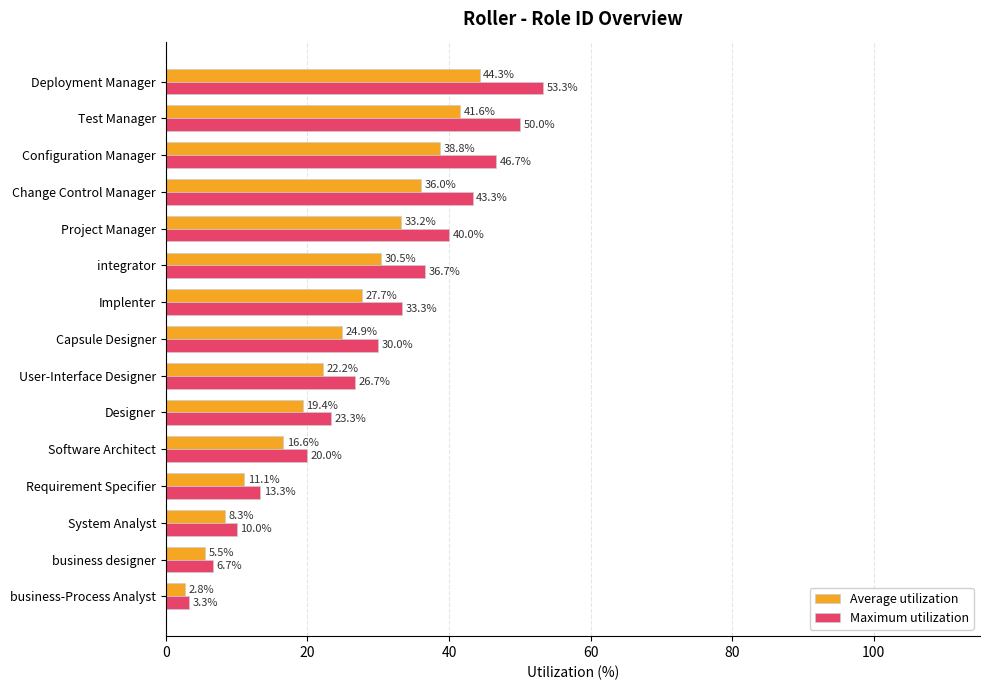

Is the value of Average utilization at User-Interface Designer greater than the value of Maximum utilization at Software Architect?

Yes